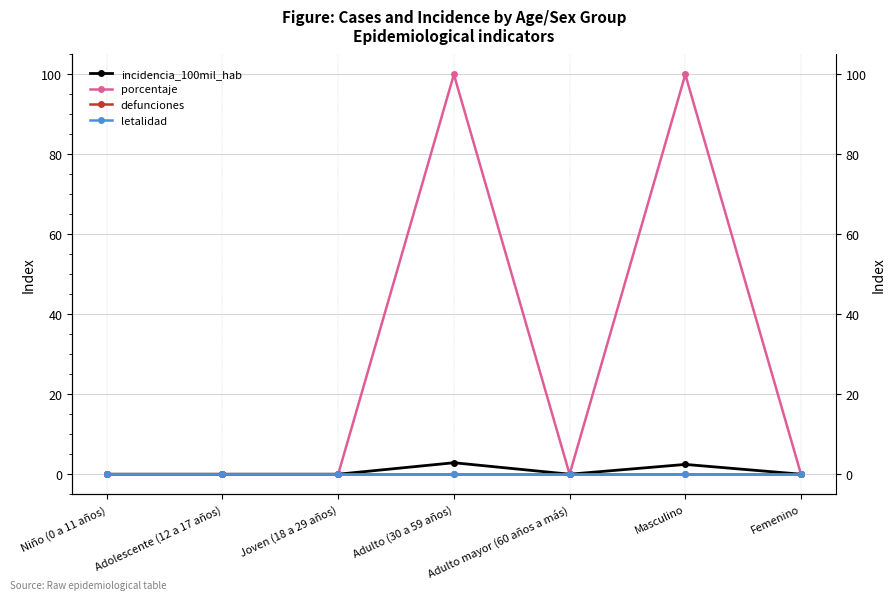

At which category does the chart reach its minimum across all series?

Niño (0 a 11 años)